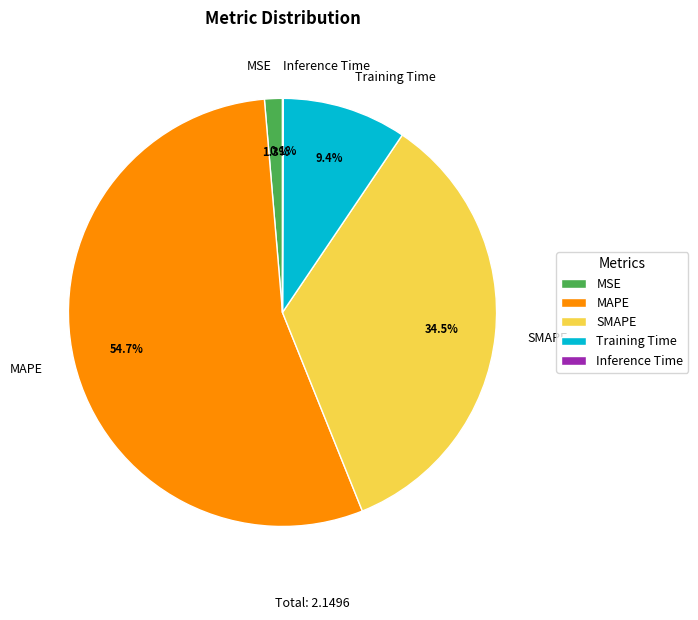

What is the total percentage of MSE and Training Time?

10.7%